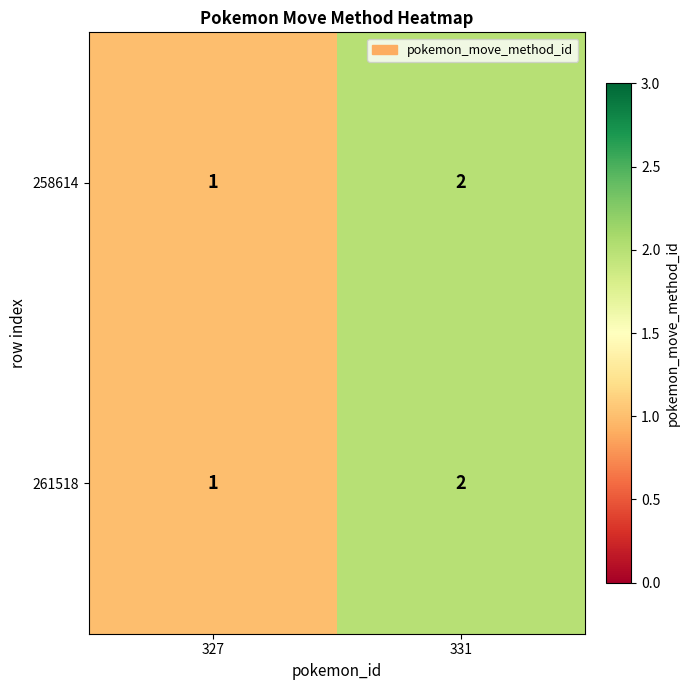

At which label does 261518 reach its peak?

331